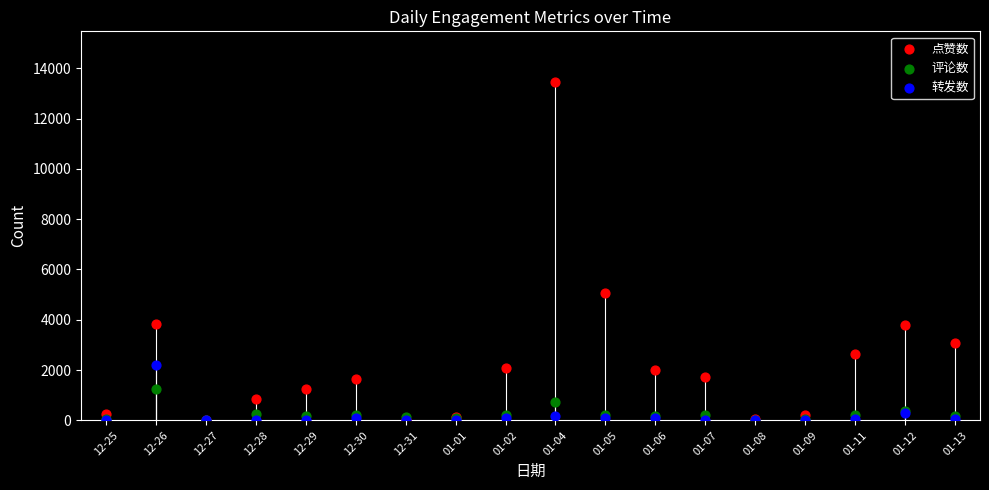

Across all series, what Y value is closest to 6726?

5079